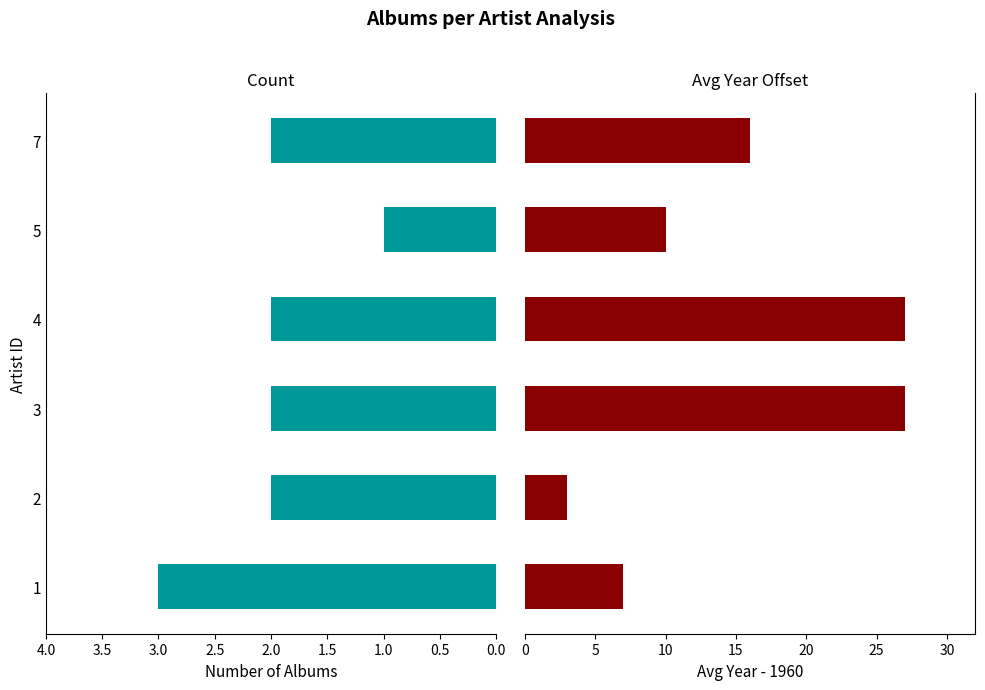

The value of Avg Year - 1960 at 4 is 42. True or false?

False